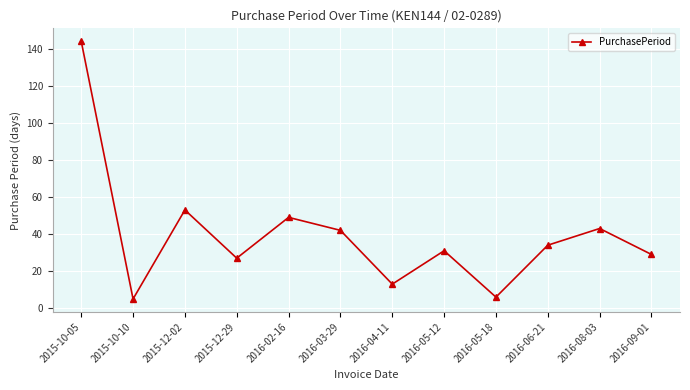

Between 2016-03-29 and 2015-10-10, which is larger?

2016-03-29